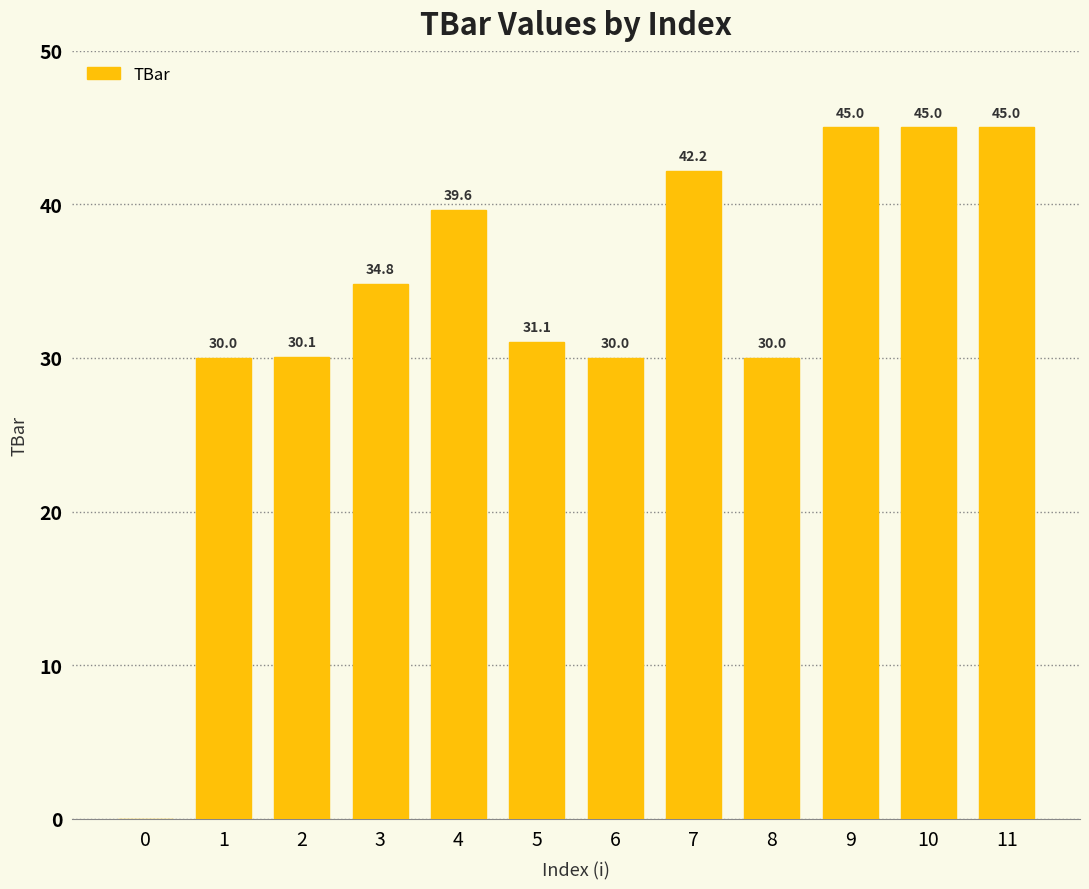

What is the sum of all values?

402.8